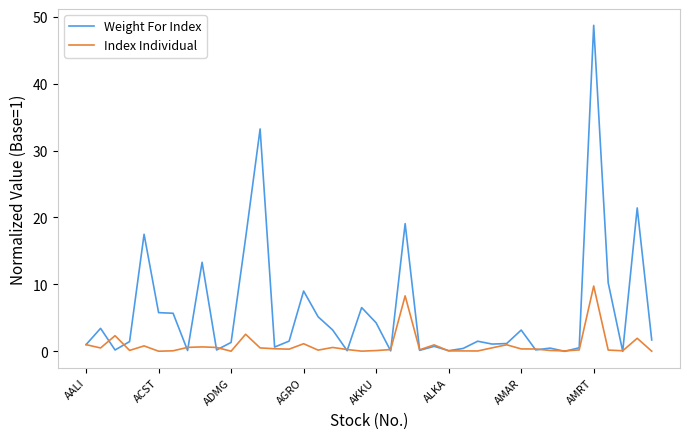

Which series ends up on top after the final intersection of Weight For Index and Index Individual?

Weight For Index